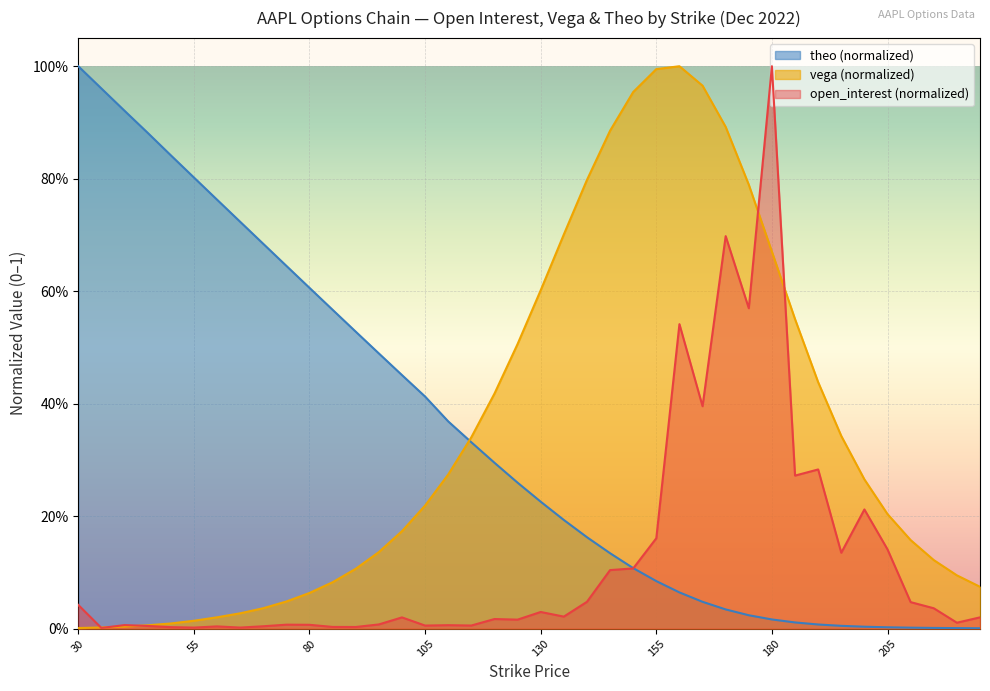

What are all the series names shown in the legend?

theo (normalized), vega (normalized), open_interest (normalized)